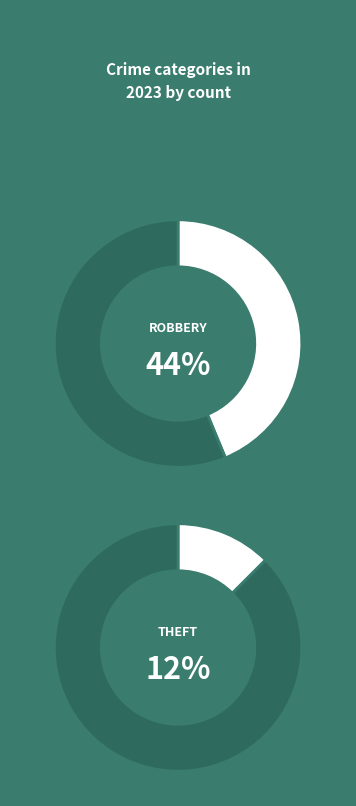

Is the sum of Theft and Total greater than half?

Yes